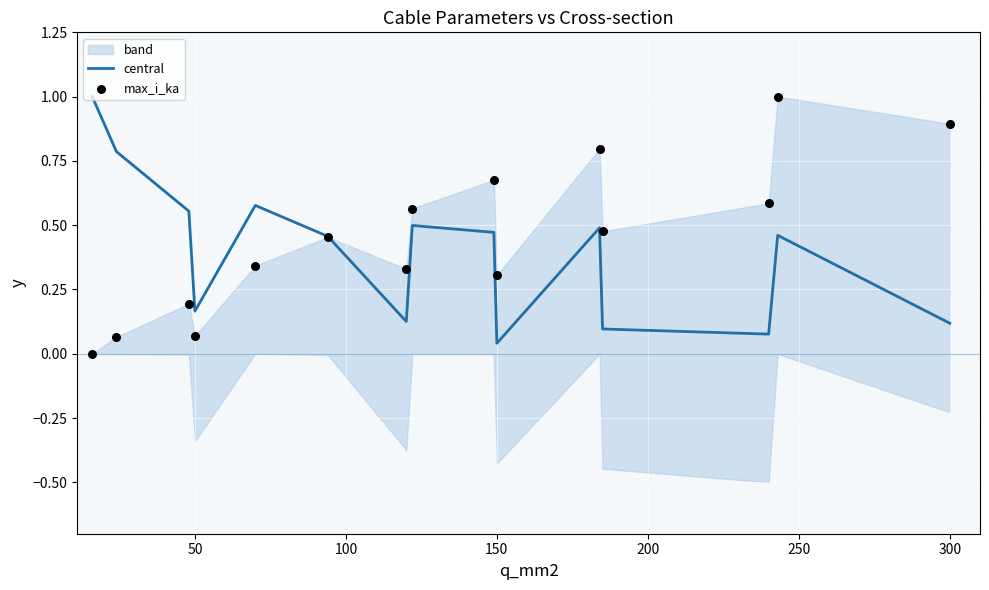

What is the highest value of the central series?

1.0